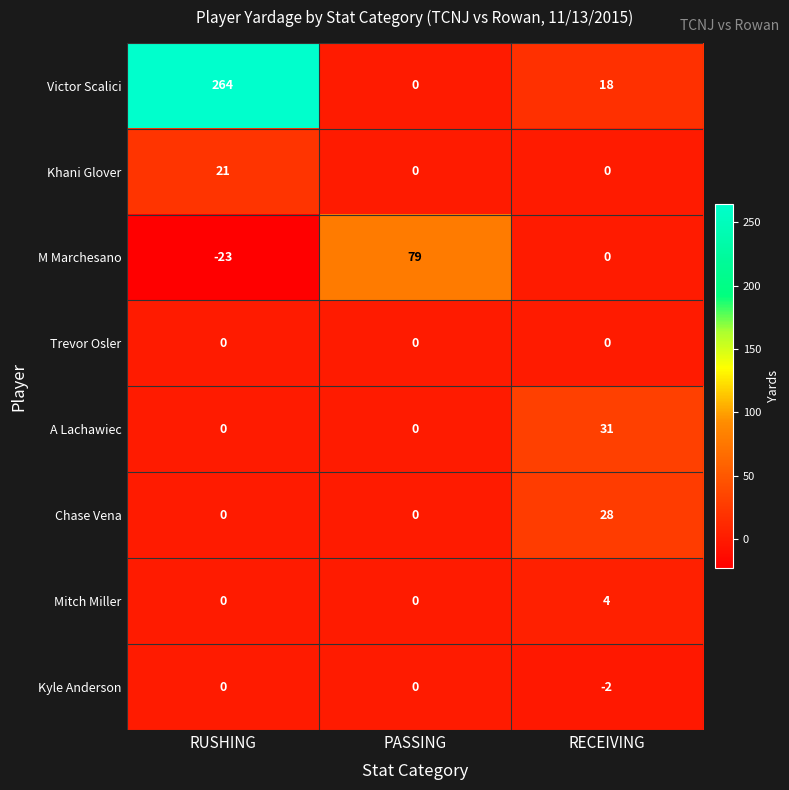

Is it true that Kyle Anderson equals 1 at RUSHING?

False